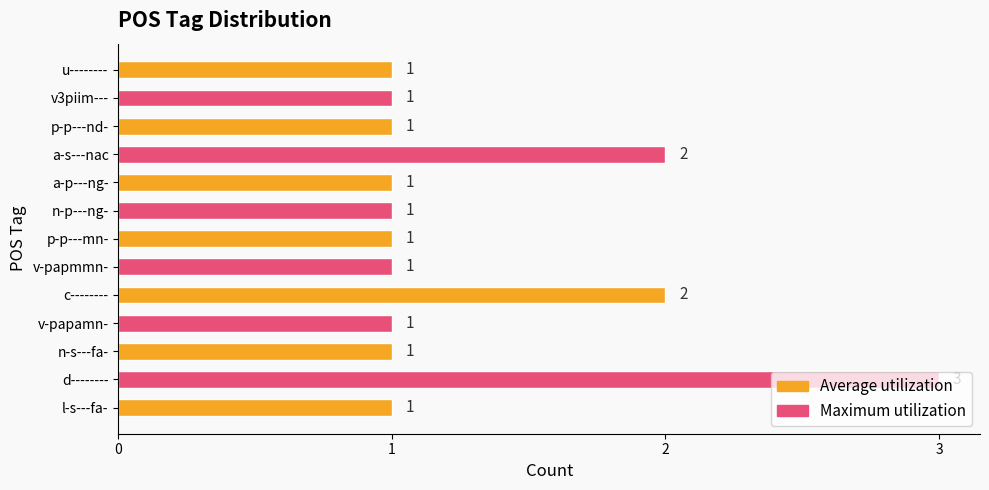

The value at c-------- is 2. True or false?

True